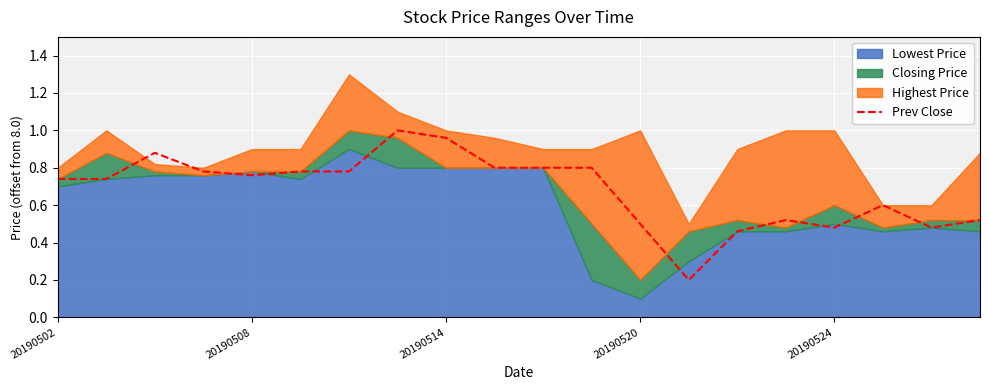

How many points are lower than both their immediate neighbors (excluding endpoints)?

4